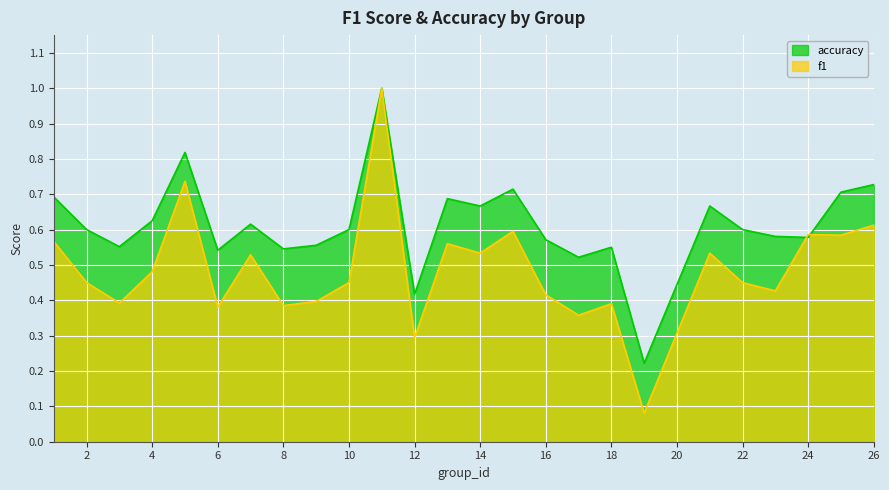

Where do f1 and accuracy first cross each other?

23 and 24